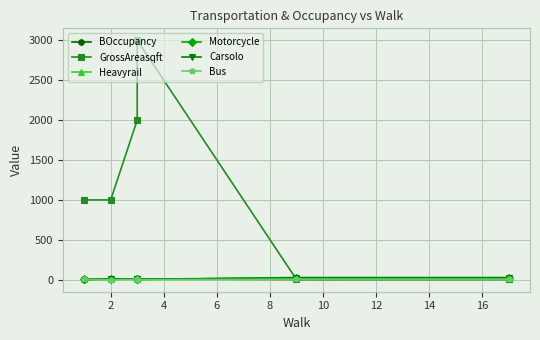

True or false: BOccupancy has more than 1 interior local peaks.

False